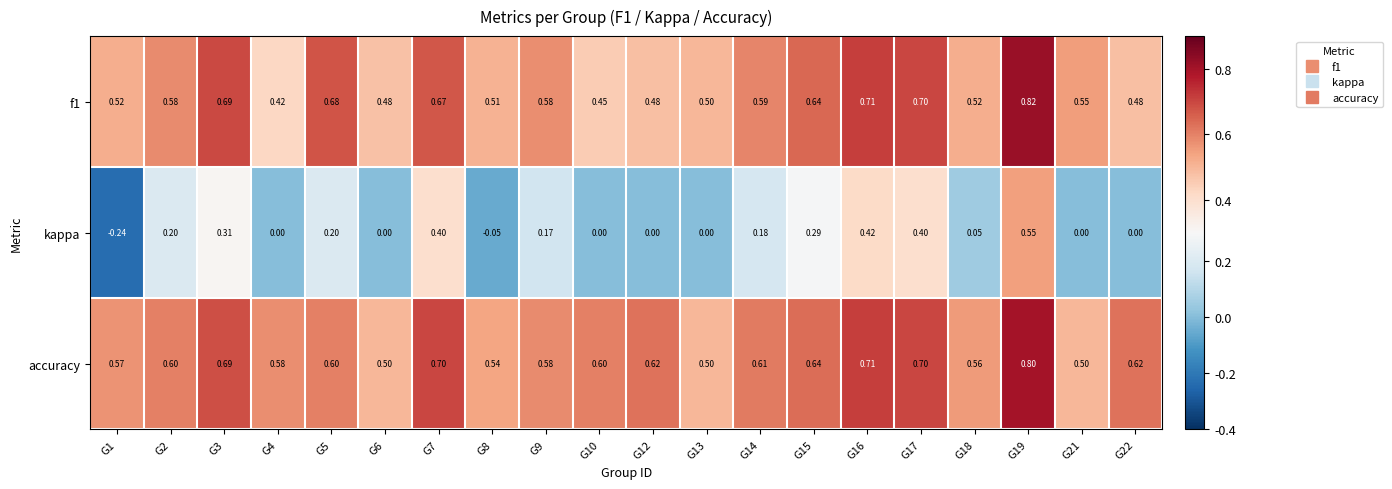

At which category does the chart reach its minimum across all series?

G1